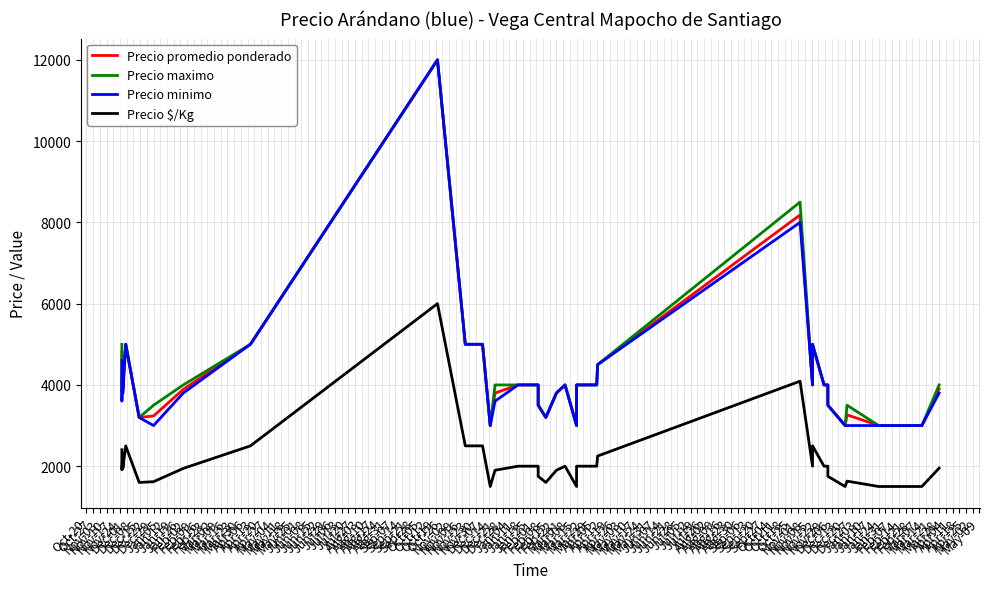

Reading left to right, extract all data points from this chart.

Precio promedio ponderado: 4807	3824	4609	3888	5000	3200	3236	3890	5000	12000	5000	5000	5000	5000	3000	3800	4000	4000	3500	3200	3800	4000	3000	4000	4000	4000	4000	4500	8183	4000	5000	4000	4000	3500	3000	3264	3000	3000	3000	3905
Precio maximo: 5000	4000	4700	4000	5000	3200	3500	4000	5000	12000	5000	5000	5000	5000	3000	4000	4000	4000	3500	3200	3800	4000	3000	4000	4000	4000	4000	4500	8500	4000	5000	4000	4000	3500	3000	3500	3000	3000	3000	4000
Precio minimo: 4600	3600	4500	3800	5000	3200	3000	3800	5000	12000	5000	5000	5000	5000	3000	3600	4000	4000	3500	3200	3800	4000	3000	4000	4000	4000	4000	4500	8000	4000	5000	4000	4000	3500	3000	3000	3000	3000	3000	3800
Precio $/Kg: 2404	1912	2304	1944	2500	1600	1618	1945	2500	6000	2500	2500	2500	2500	1500	1900	2000	2000	1750	1600	1900	2000	1500	2000	2000	2000	2000	2250	4092	2000	2500	2000	2000	1750	1500	1632	1500	1500	1500	1952